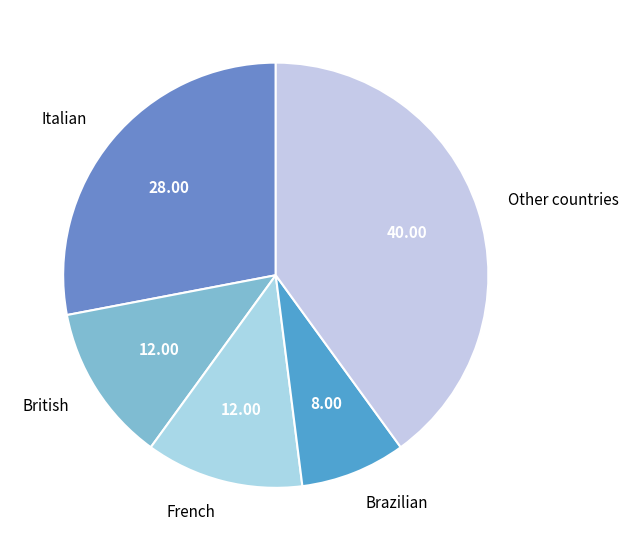

Which category has the smallest portion of the pie?

Brazilian